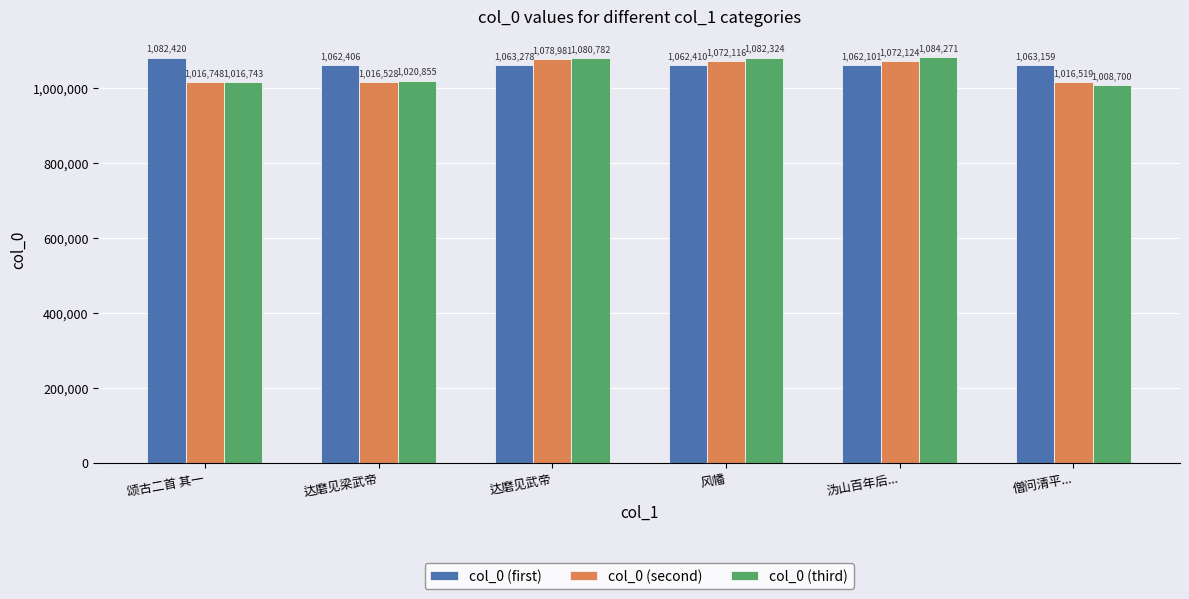

What is the label of the 5th bar from the right?

达磨见梁武帝